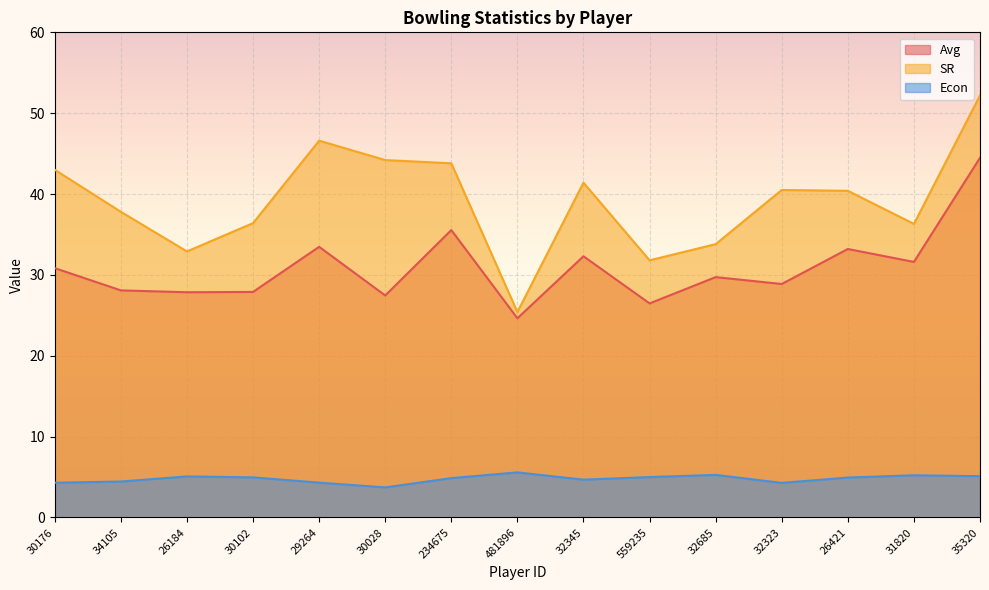

The value of Avg at 31820 is 31.6. True or false?

True